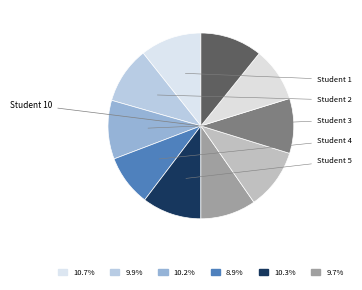

Does any single category account for the majority?

No